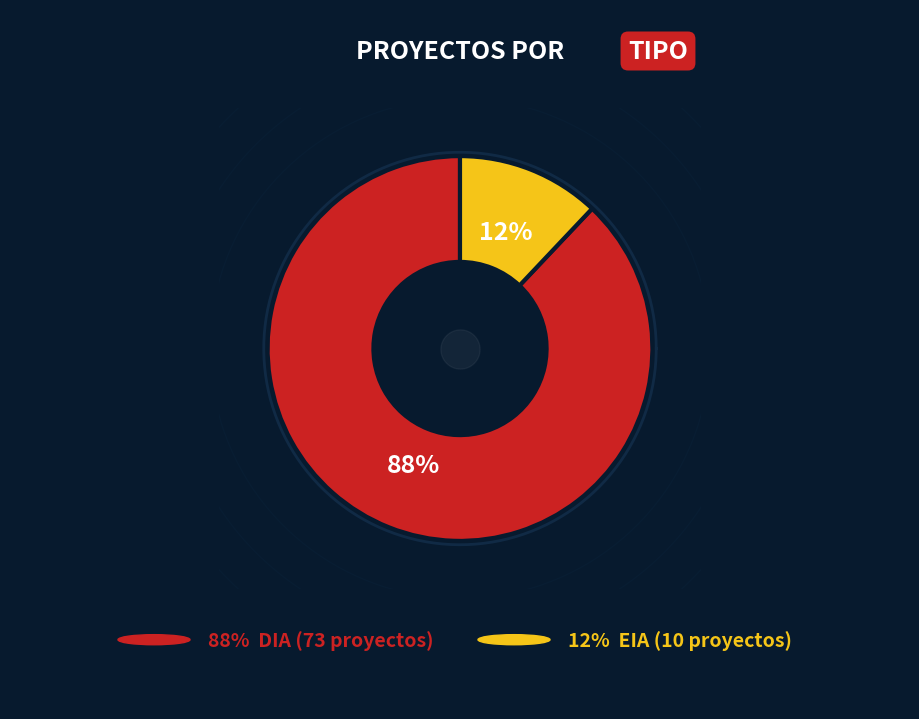

To the nearest percent, what is the average slice percentage?

50%